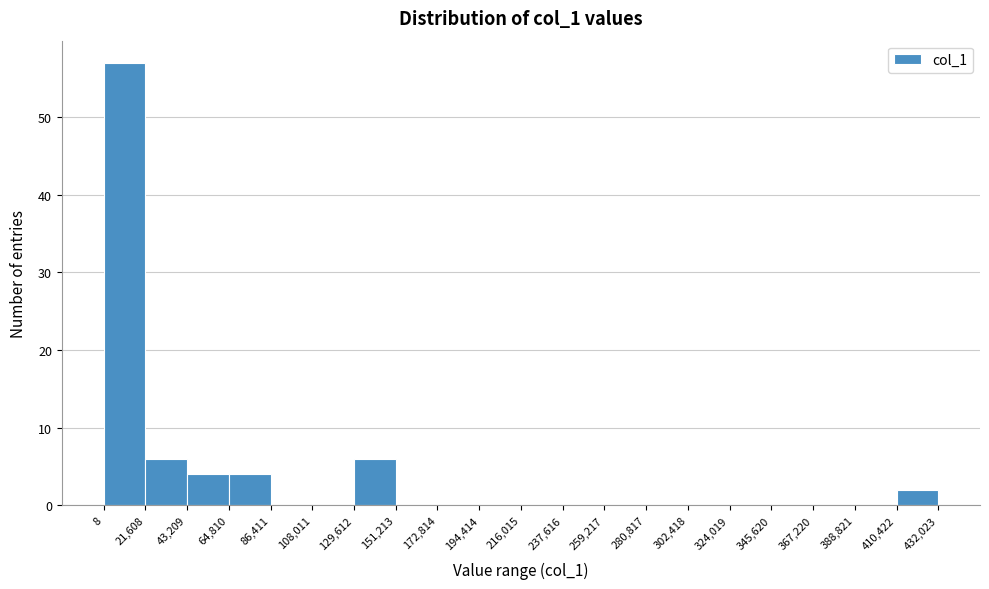

Over which range of the x-axis is the bar tallest?

8 to 21,608